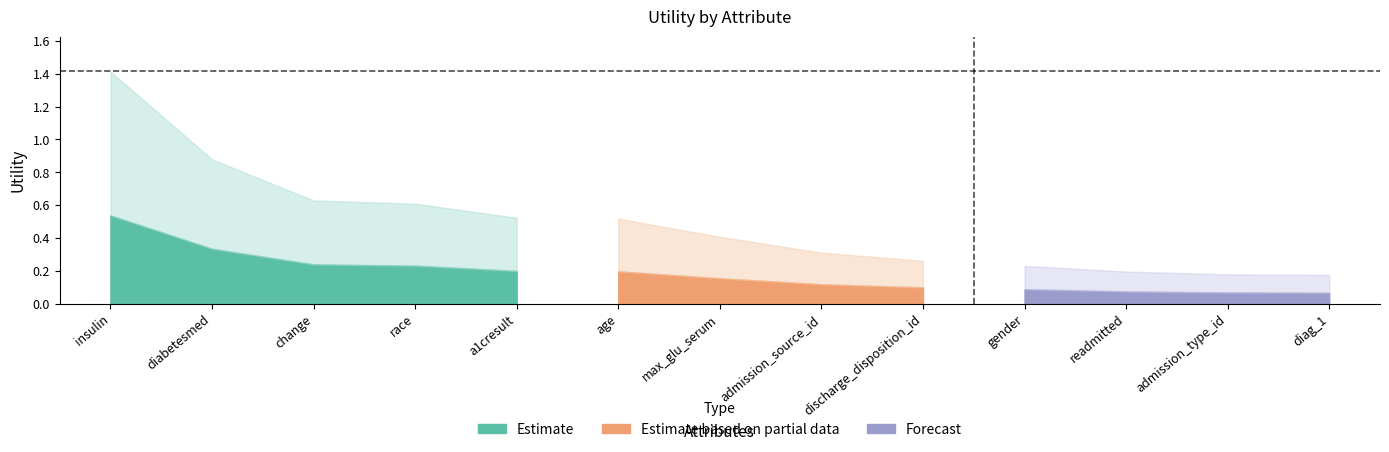

What is the value of the 12th point from the left?

0.2